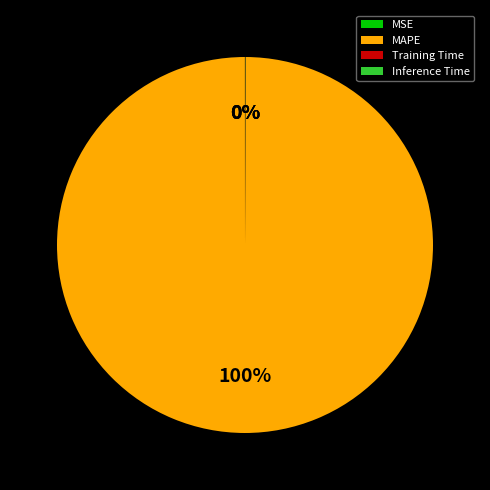

To the nearest percent, what percentage of the pie is MAPE?

100%